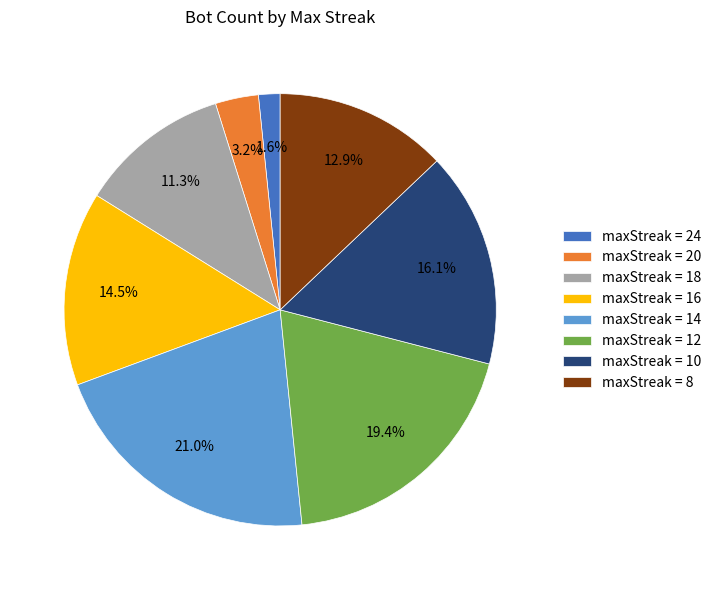

What is the ratio of the value at maxStreak = 8 to the value at maxStreak = 14?

0.6